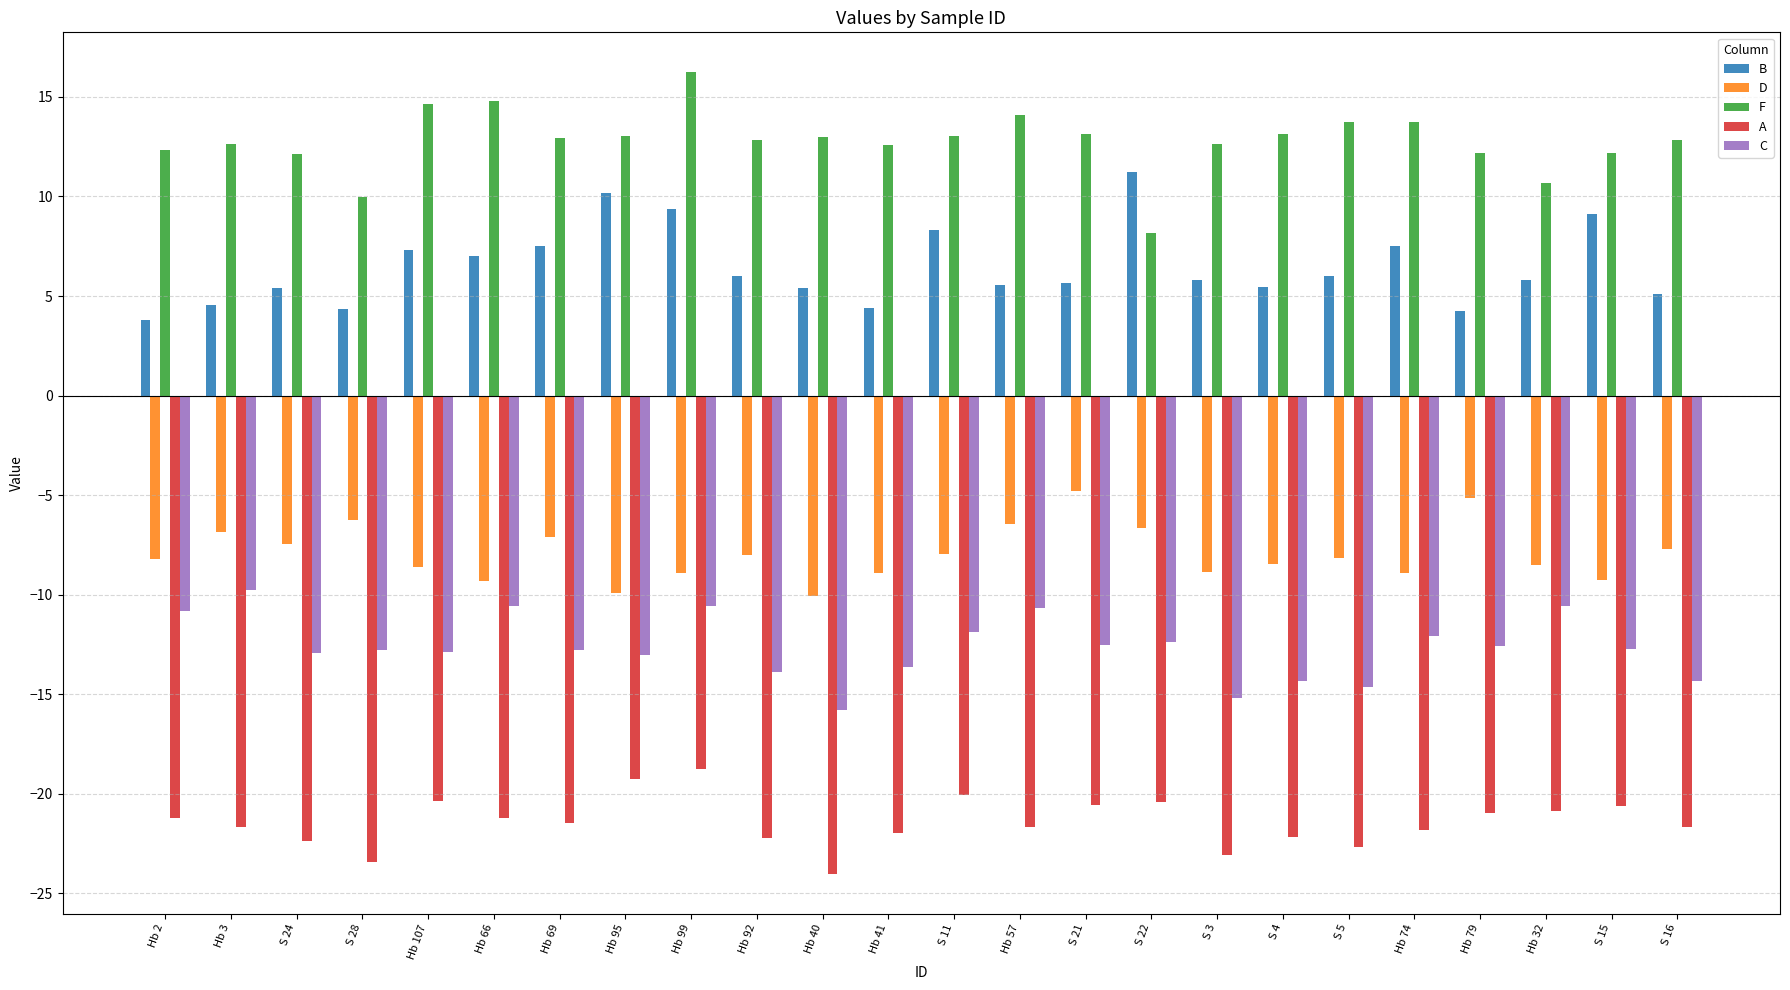

How many groups of bars are there?

24